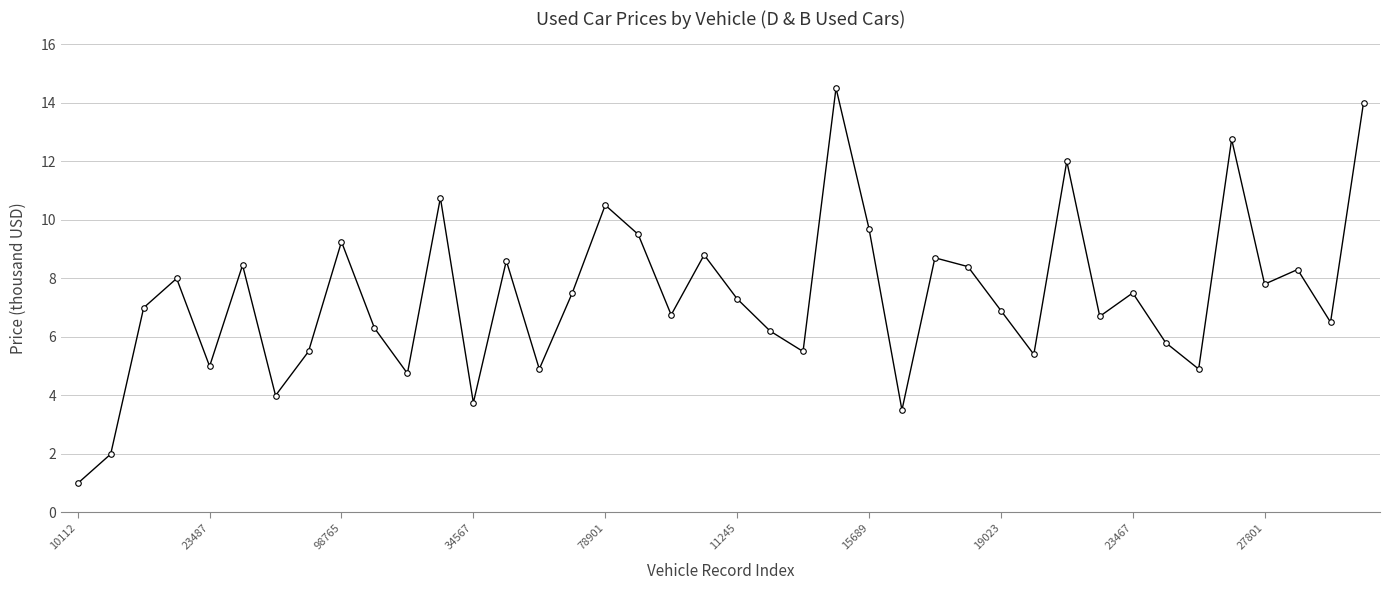

How many interior local valleys (lower than both neighbors) does the data have?

13